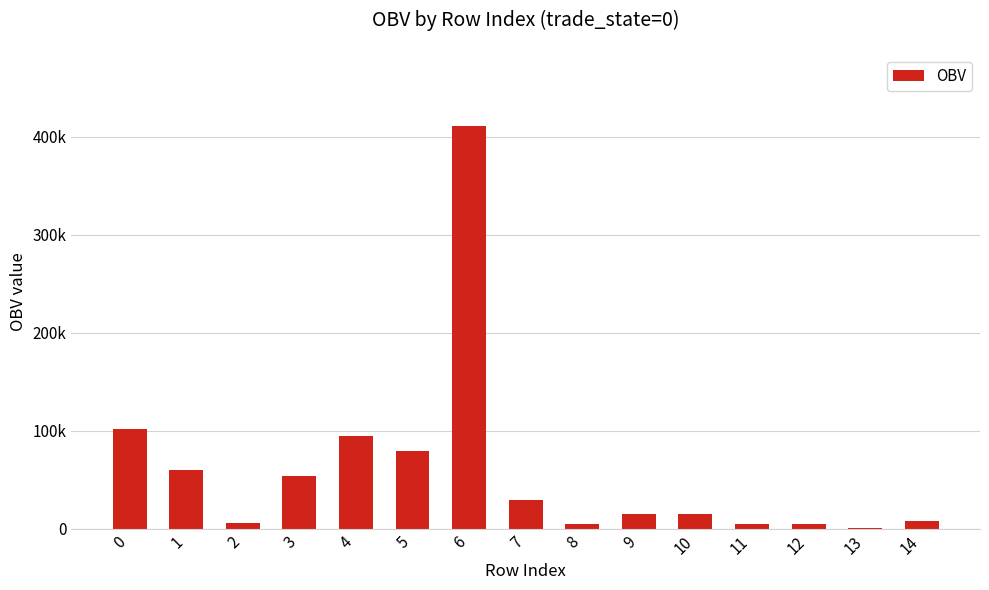

What is the sum of all values?

887267.2